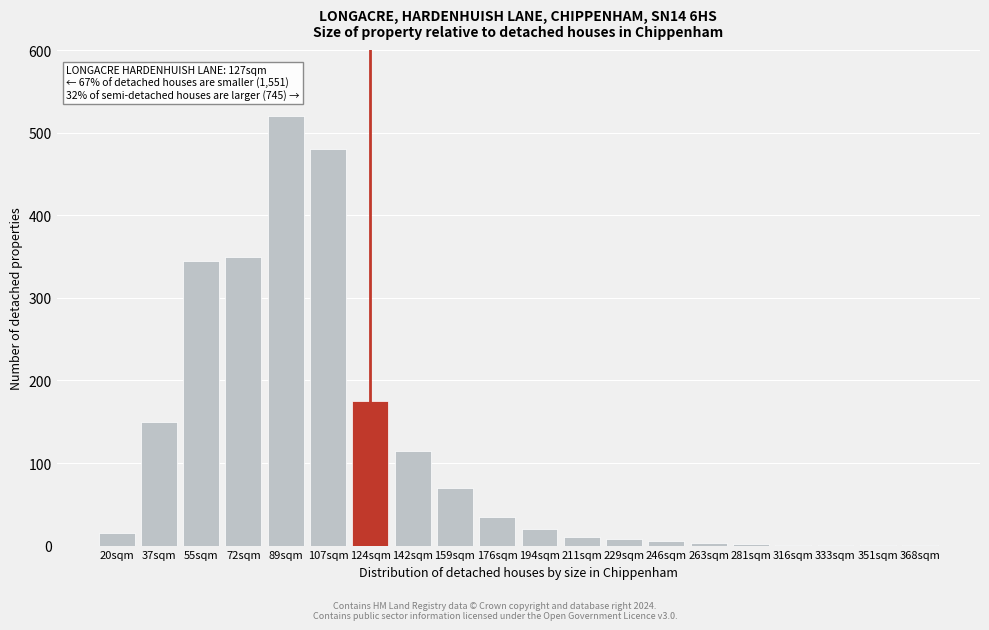

Which has a higher value, 159sqm or 72sqm?

72sqm